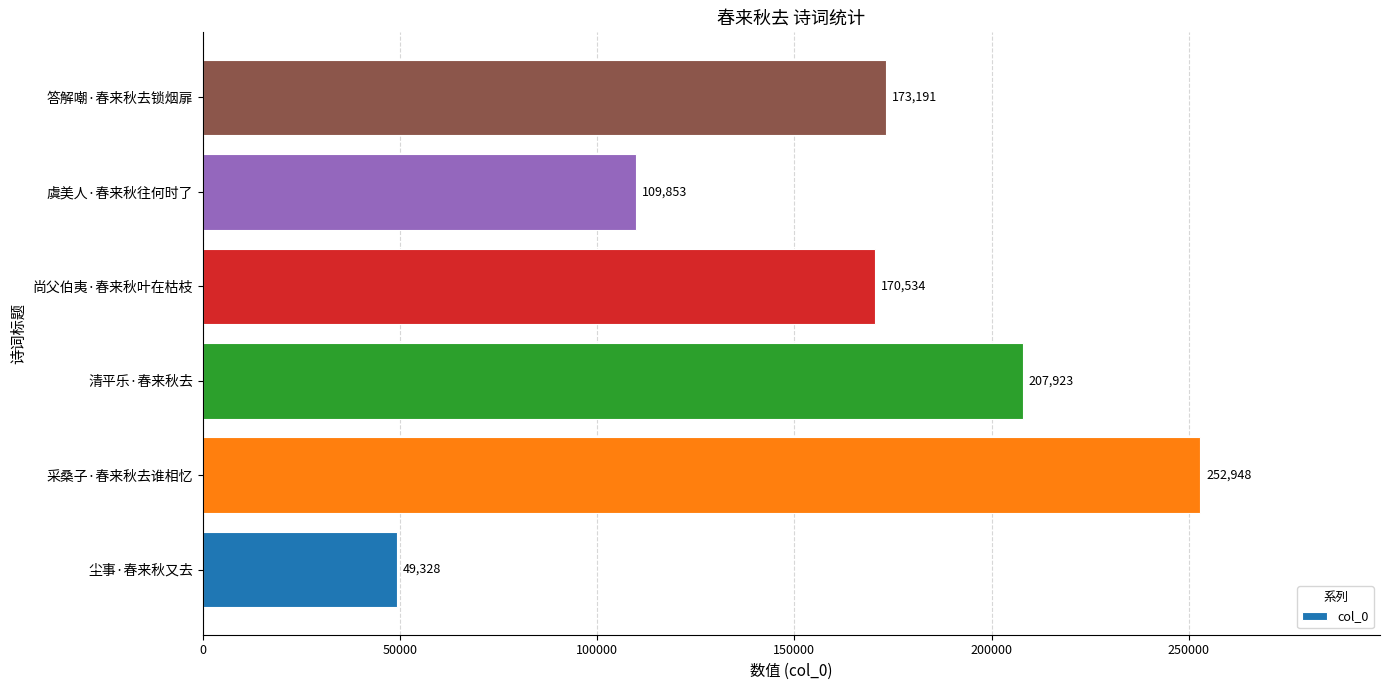

What is the sum of all values?

963777